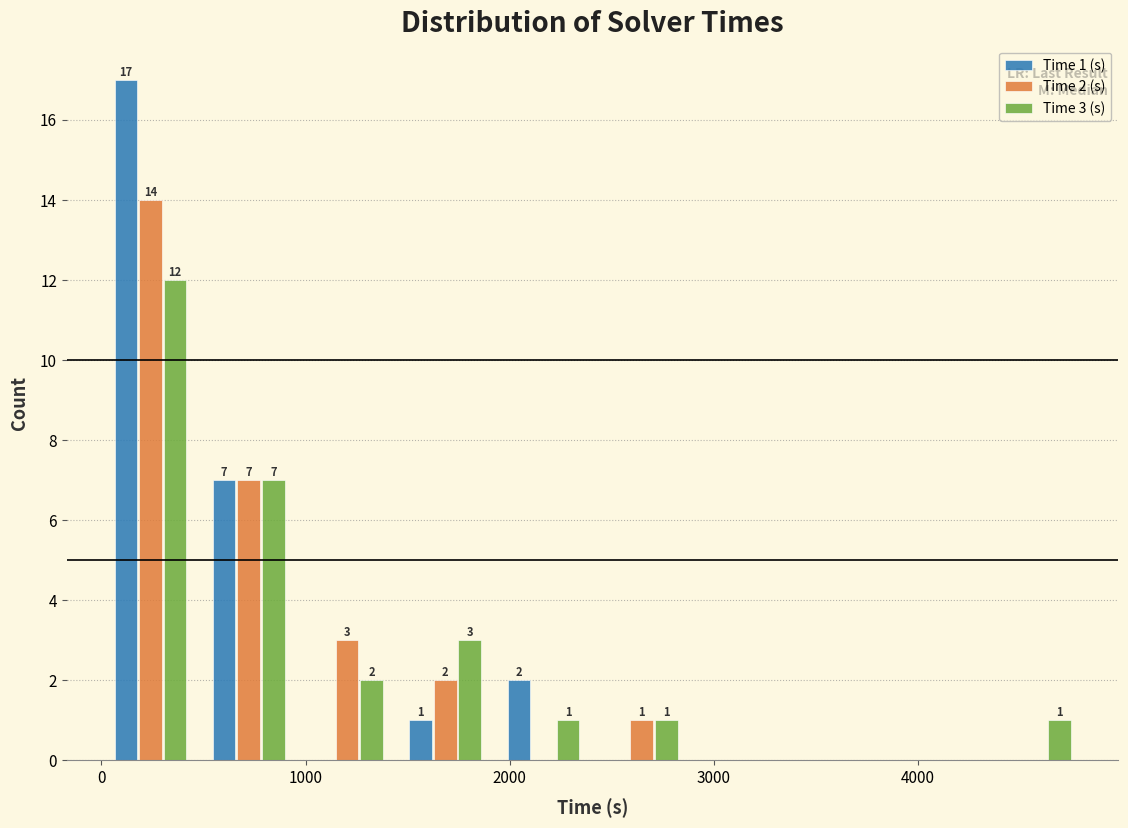

In the Time 2 (s) series, which range on the x-axis has the tallest bar?

0 to 500